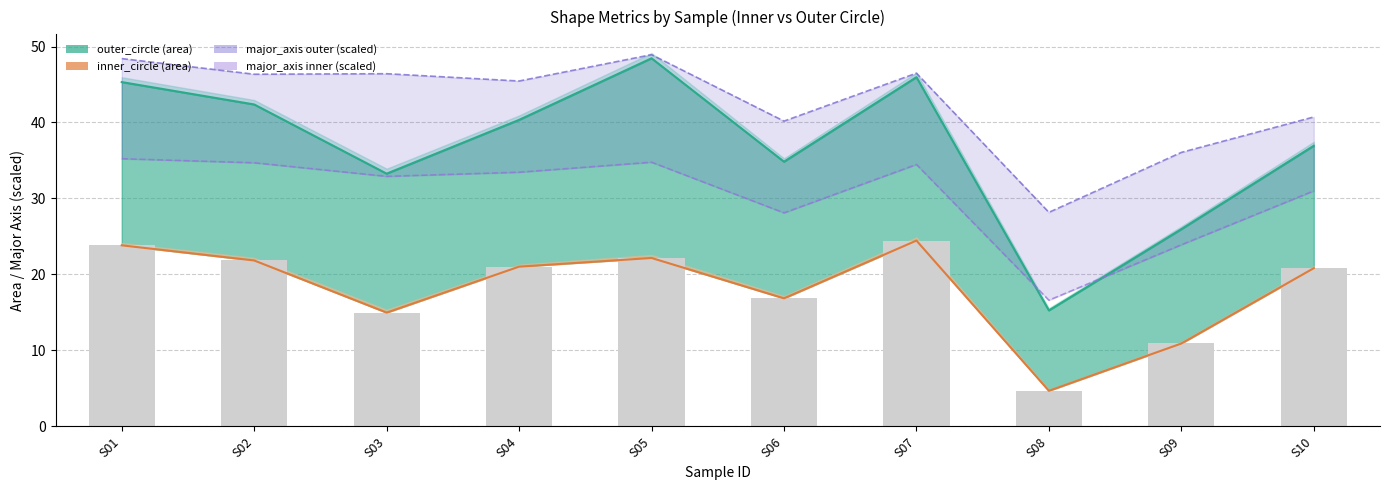

At which label does major_axis_outer reach its peak?

S05